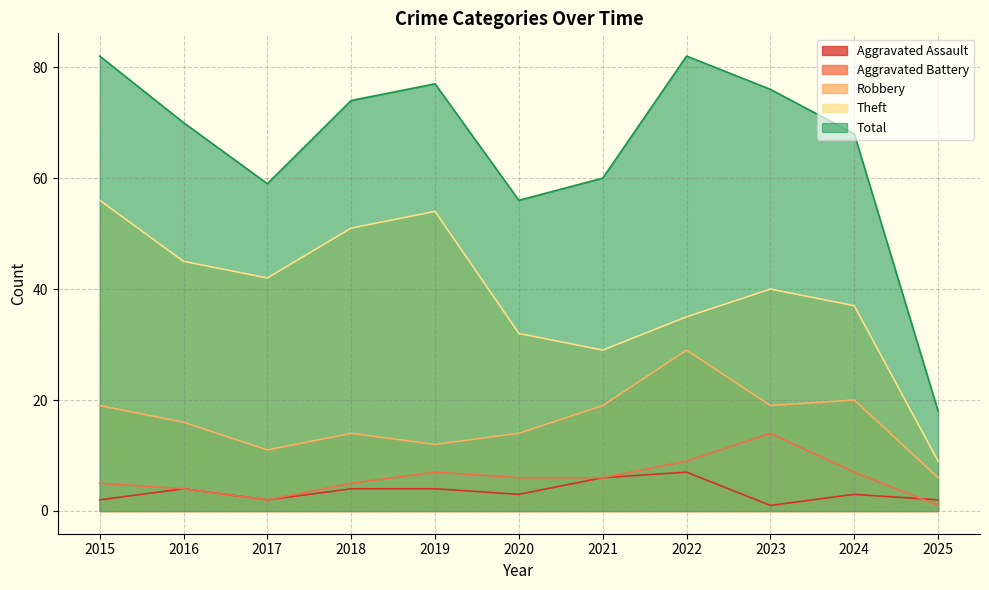

True or false: Aggravated Battery and Total cross at least once.

False